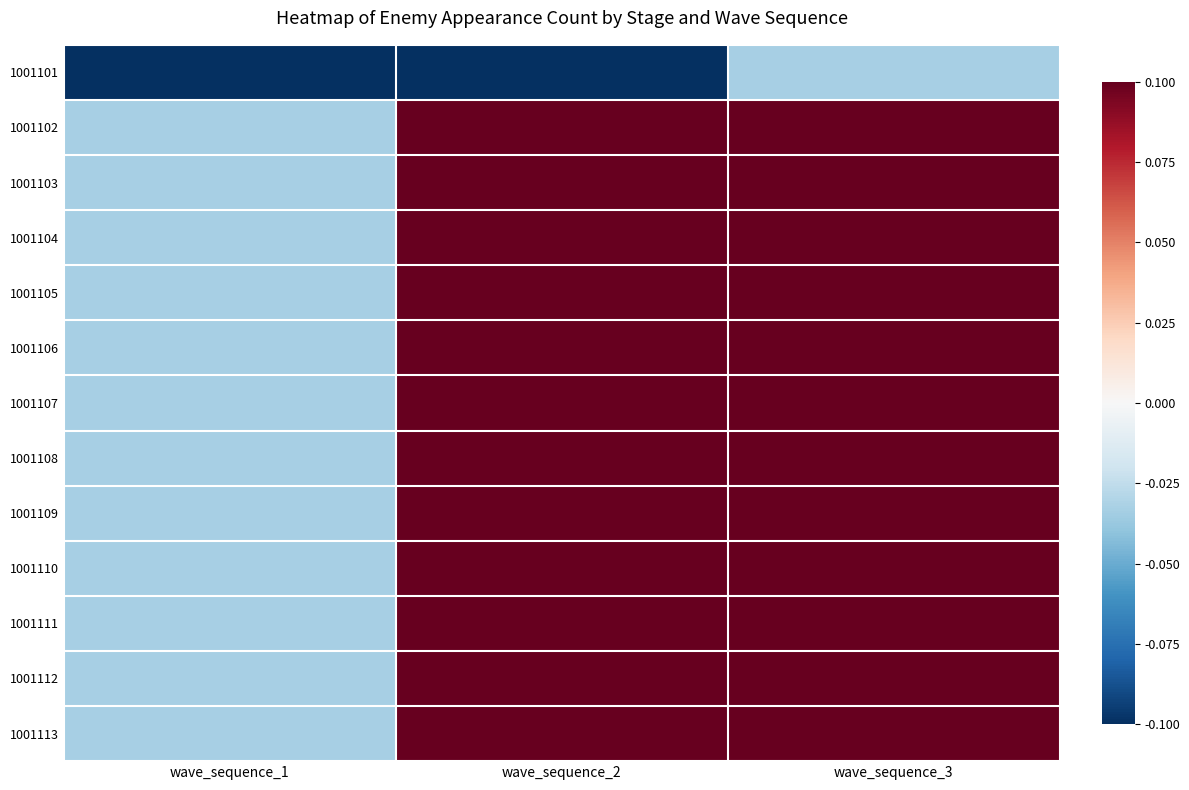

Which series changed the most between wave_sequence_2 and wave_sequence_3?

1001101